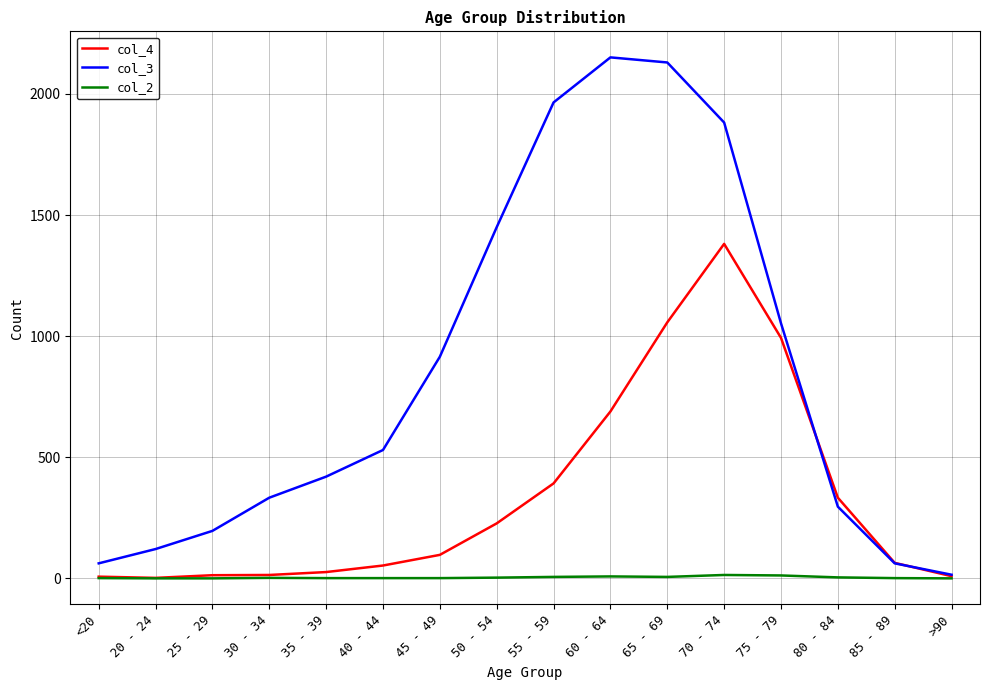

True or false: col_4 and col_3 intersect in this chart.

True